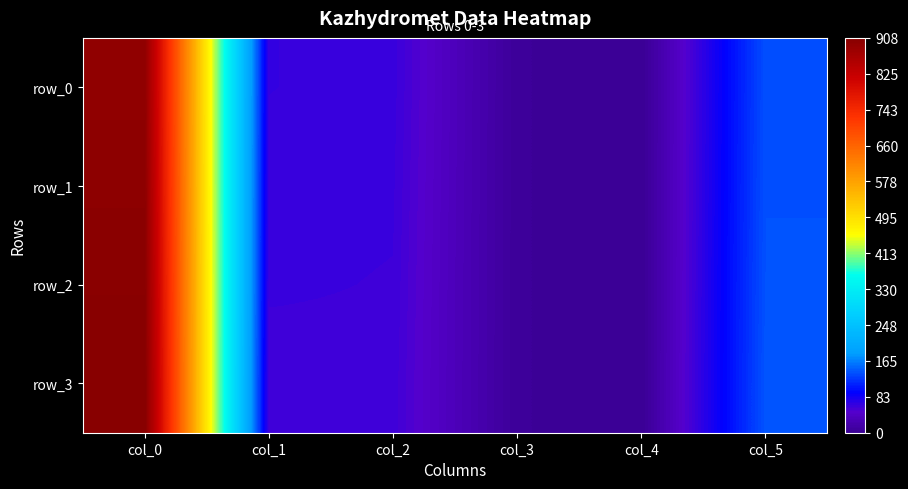

Between col_1 and col_3, which is larger?

col_1